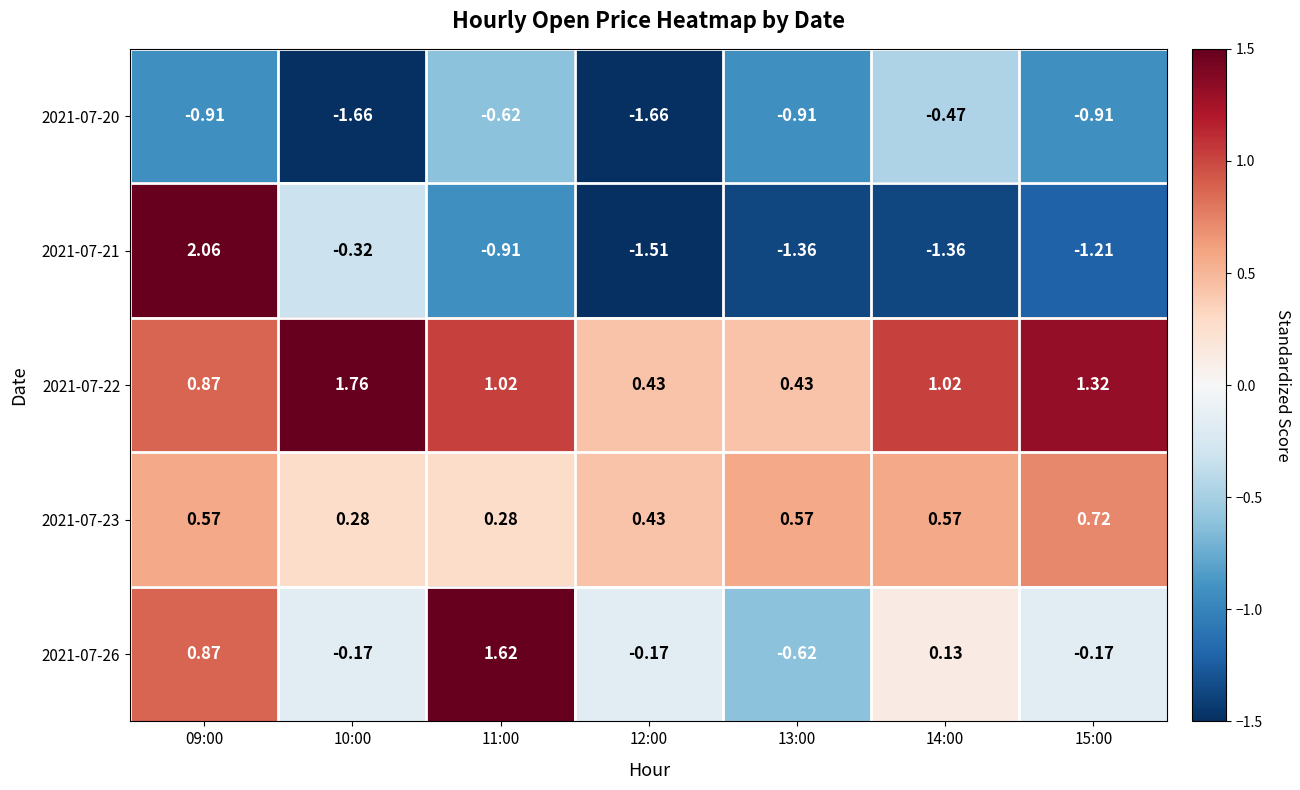

Is the value of 2021-07-20 at 09:00 greater than the value of 2021-07-22 at 11:00?

No